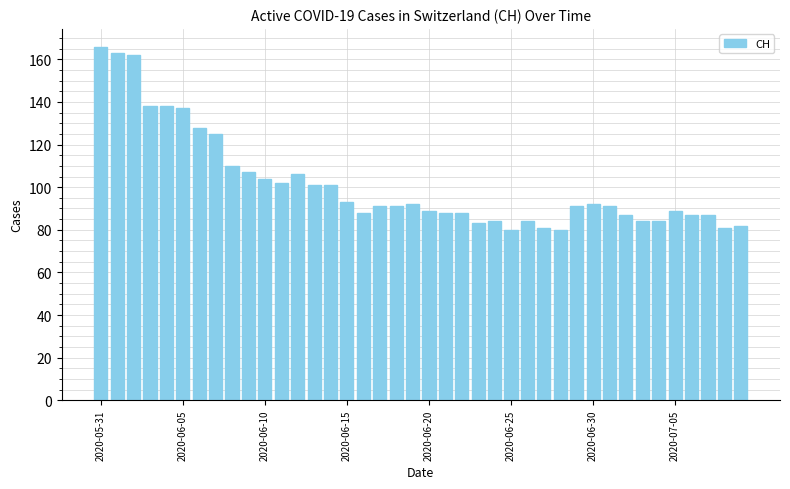

What is the difference between the maximum and minimum values?

86